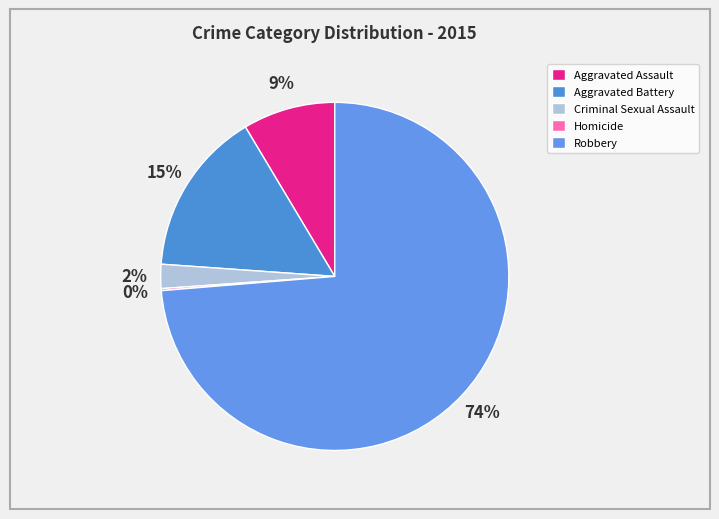

Is it true that Robbery is 74% of the pie?

True